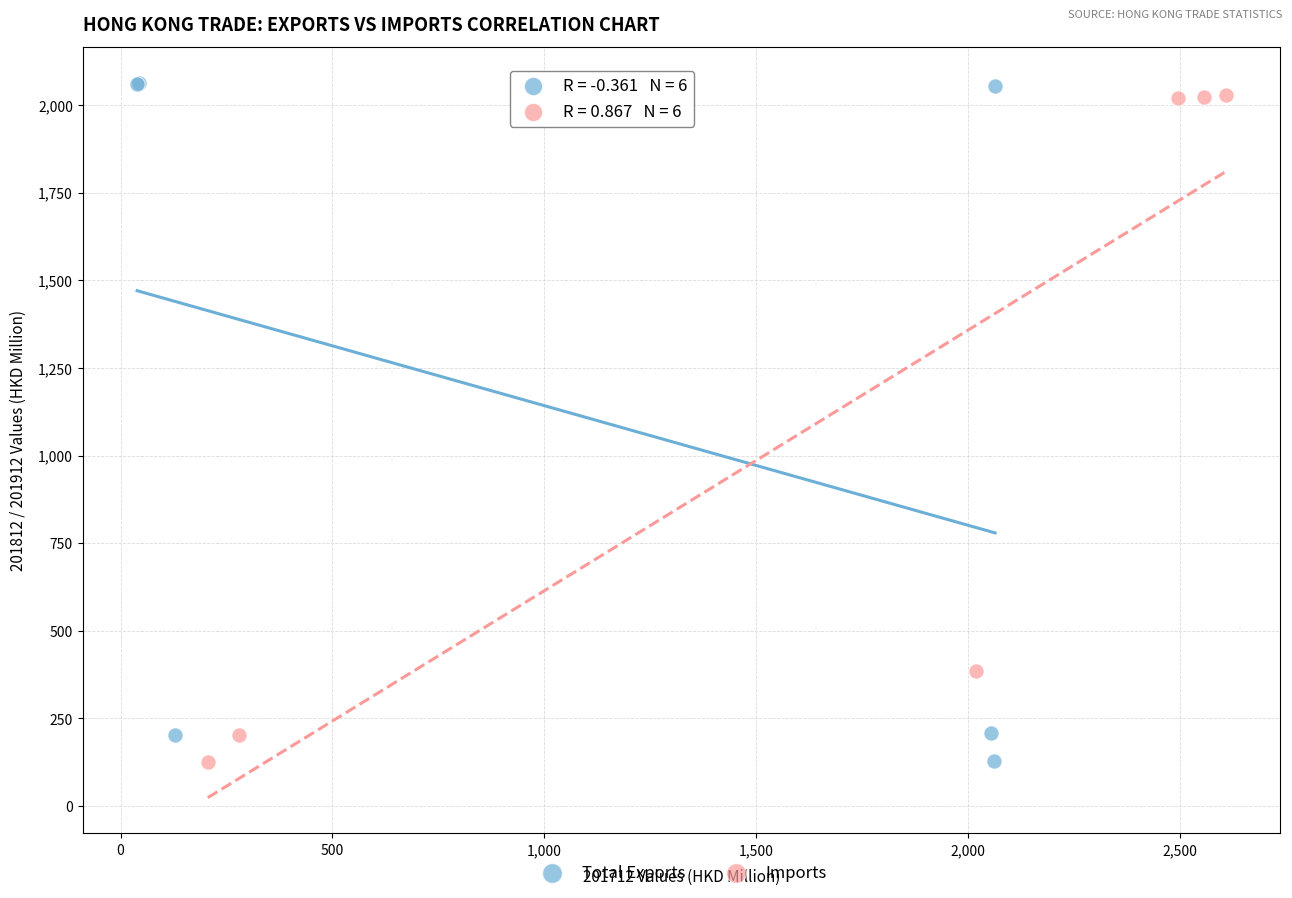

Which series reaches the maximum Y coordinate?

Total Exports